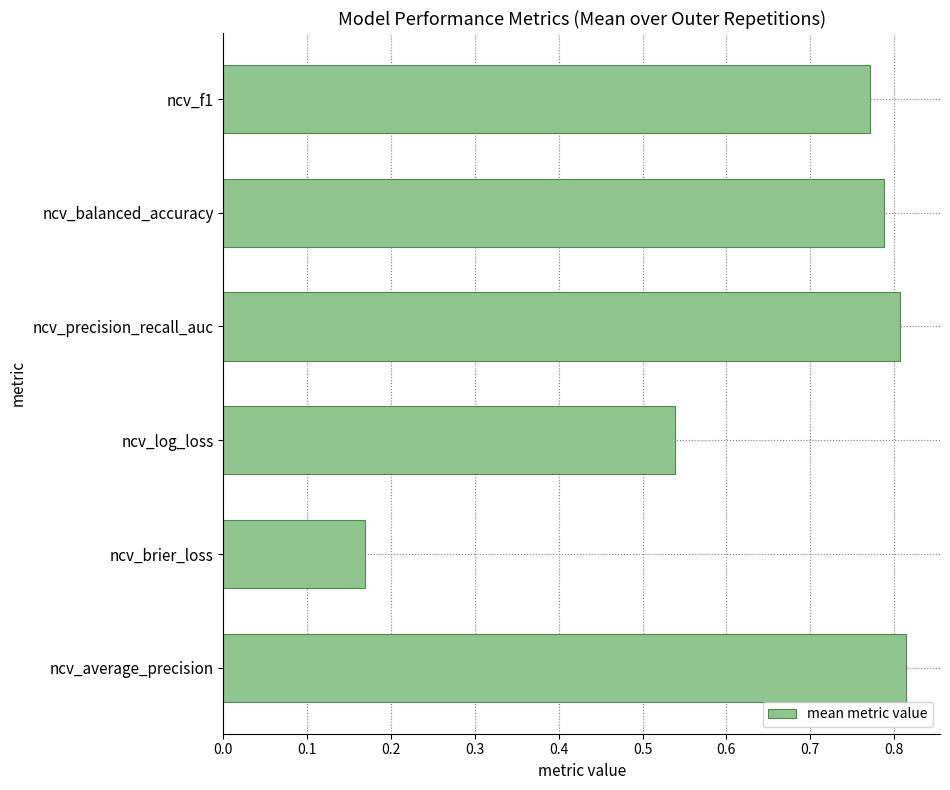

What is the difference between the maximum and minimum values?

0.6